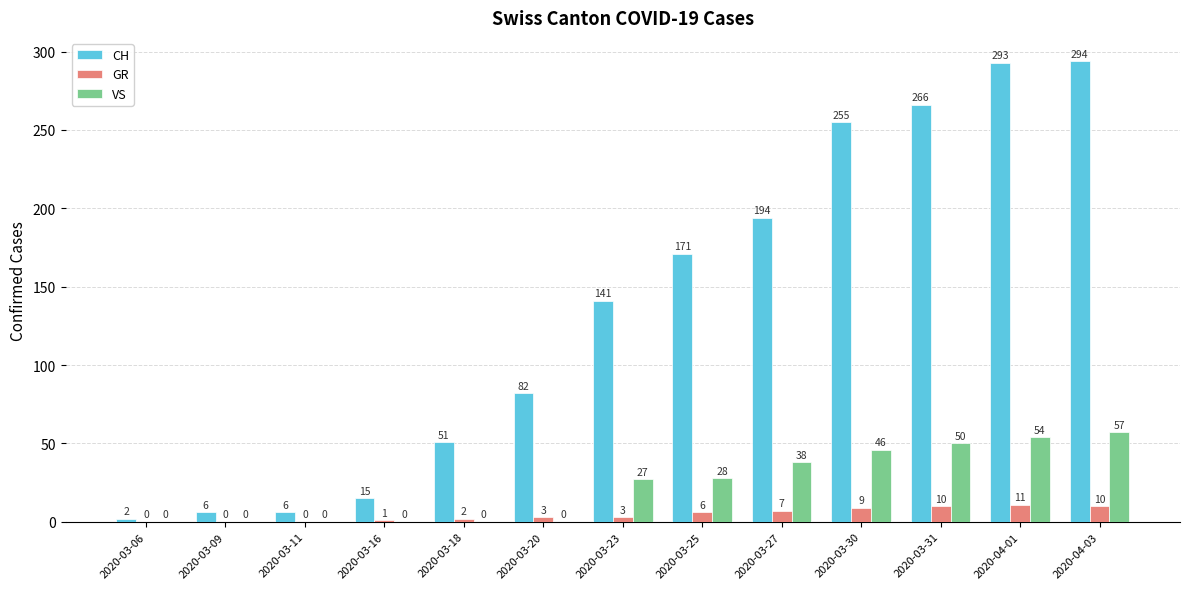

What is the approximate value of CH at 2020-04-03?

294